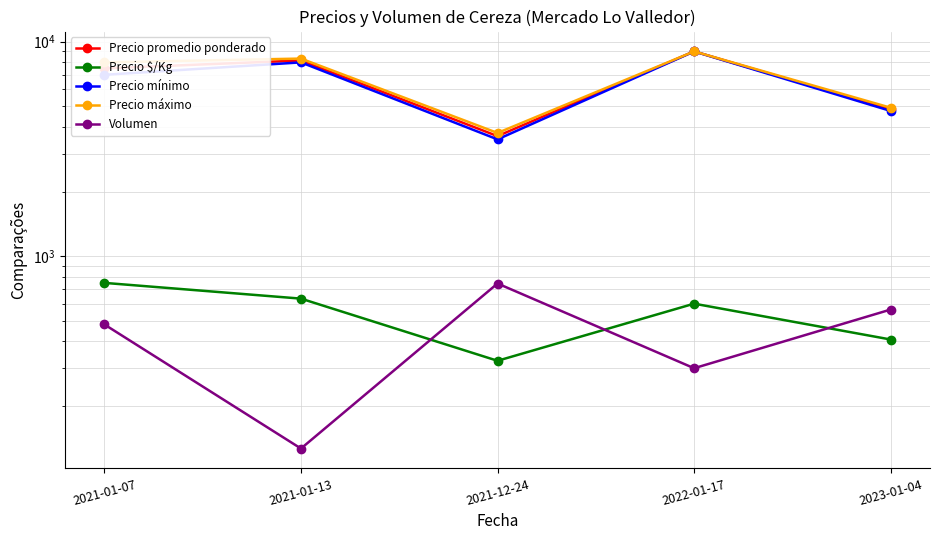

How many lines are shown in the chart?

5